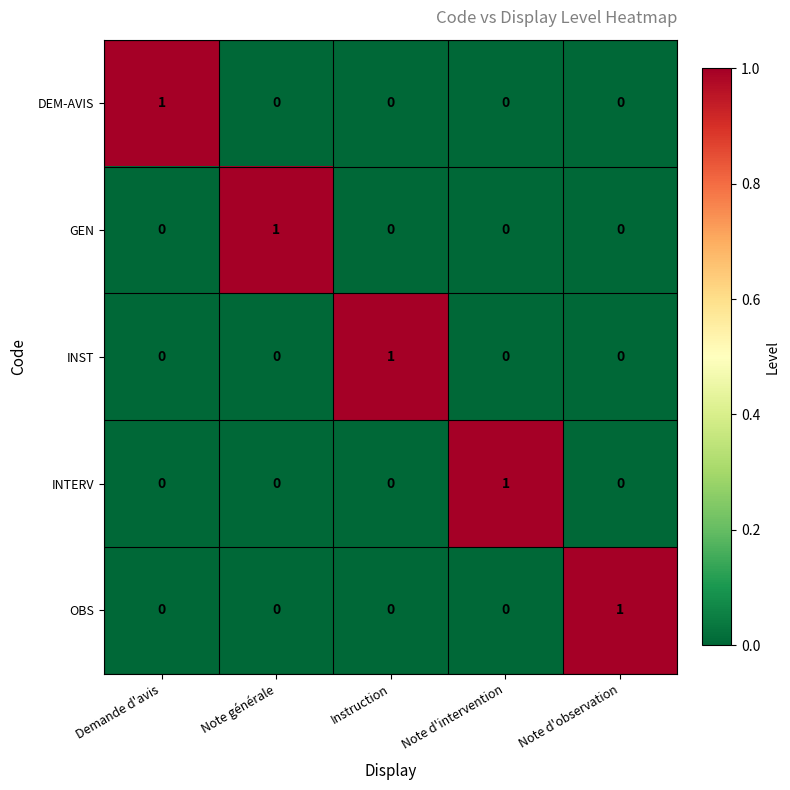

Is it true that INST equals 0 at Demande d'avis?

True